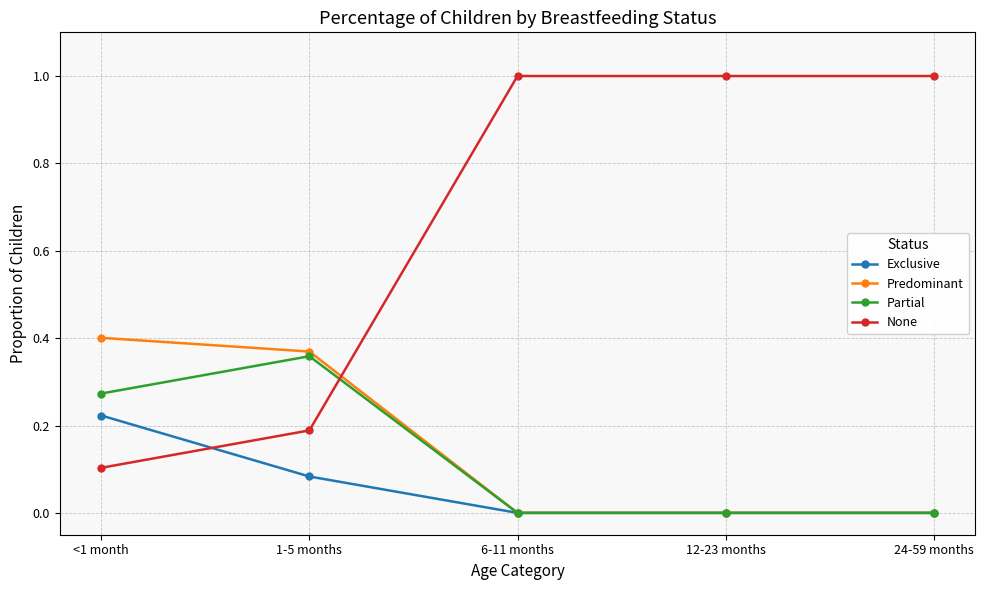

Rank the series at <1 month from lowest to highest value.

None, Exclusive, Partial, Predominant